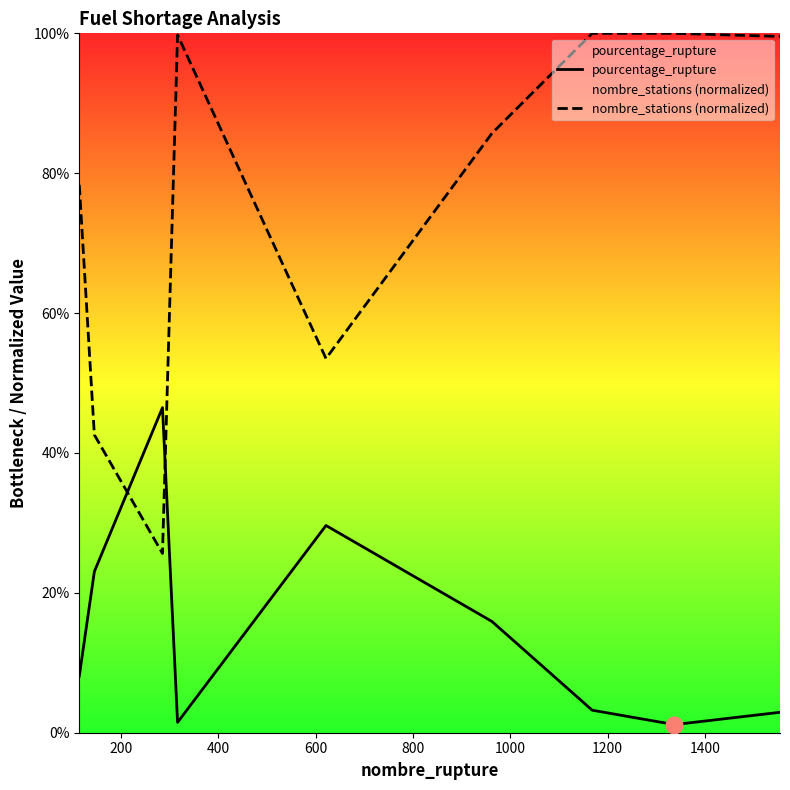

Which series has the largest range (max minus min)?

nombre_stations (normalized)